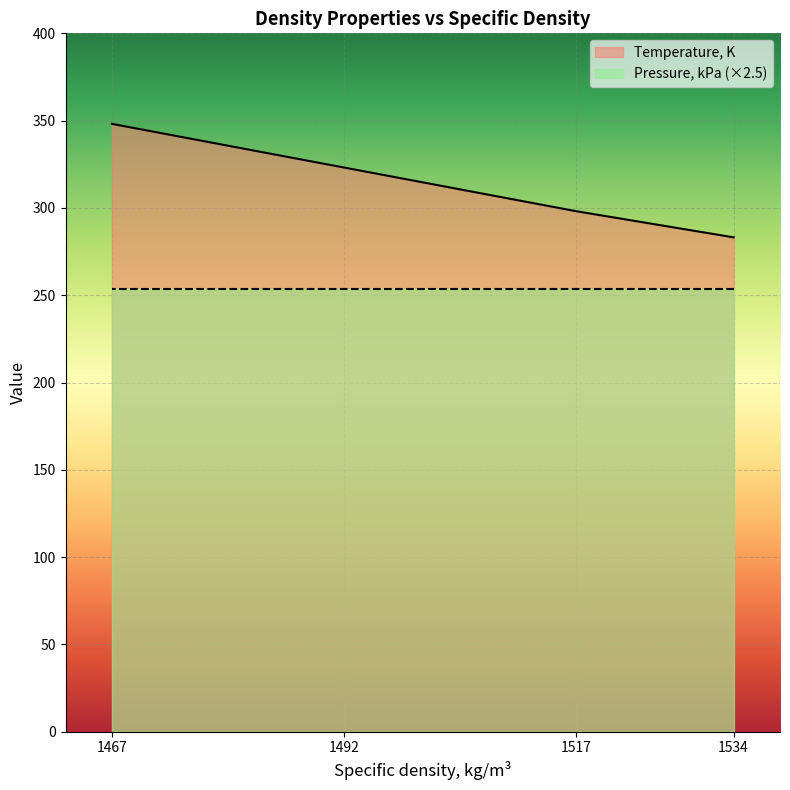

What is the difference between the maximum and minimum values in the Temperature, K series?

65.0